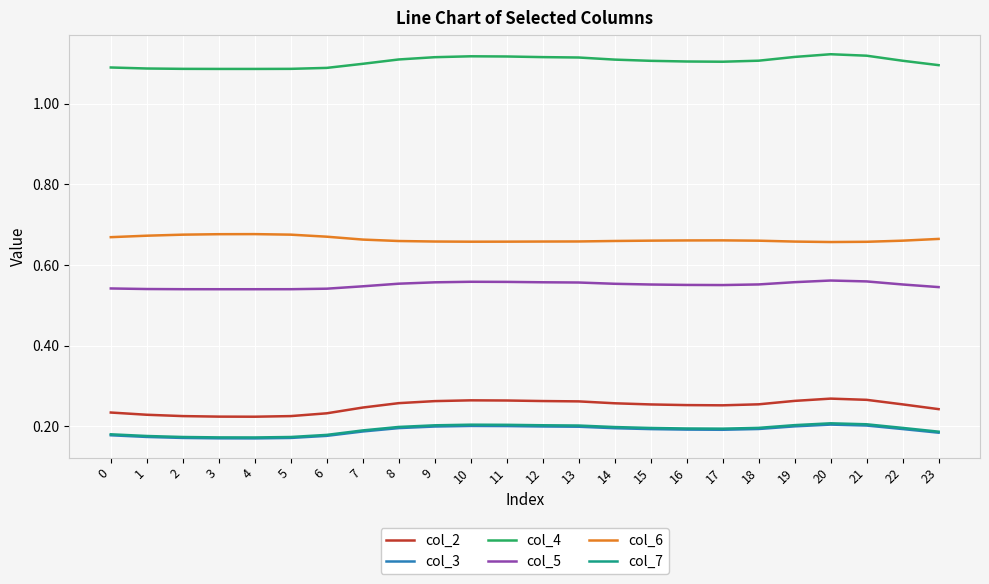

Which series has the largest total across all categories?

col_4